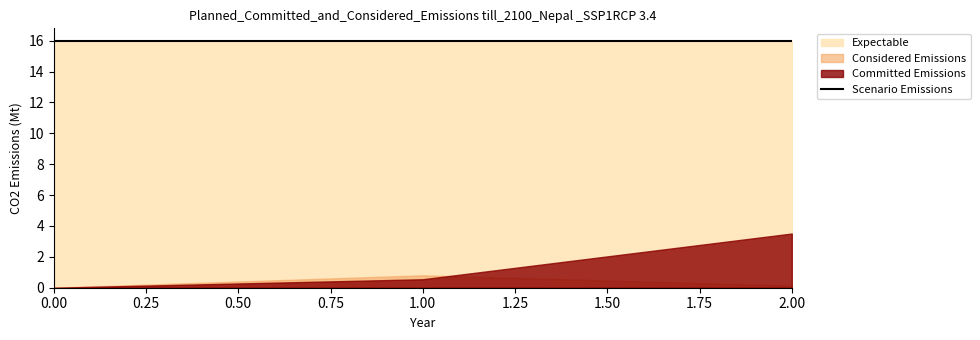

Does the chart have visible grid lines?

No